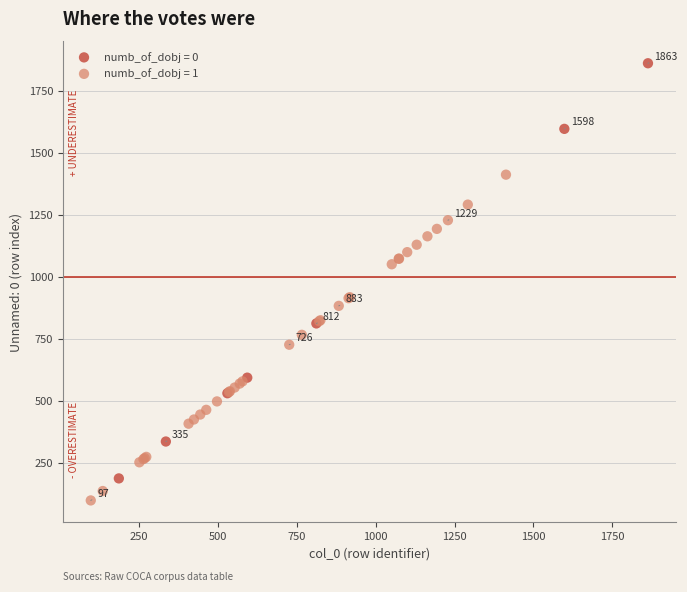

Which series reaches the minimum Y coordinate?

numb_of_dobj = 1